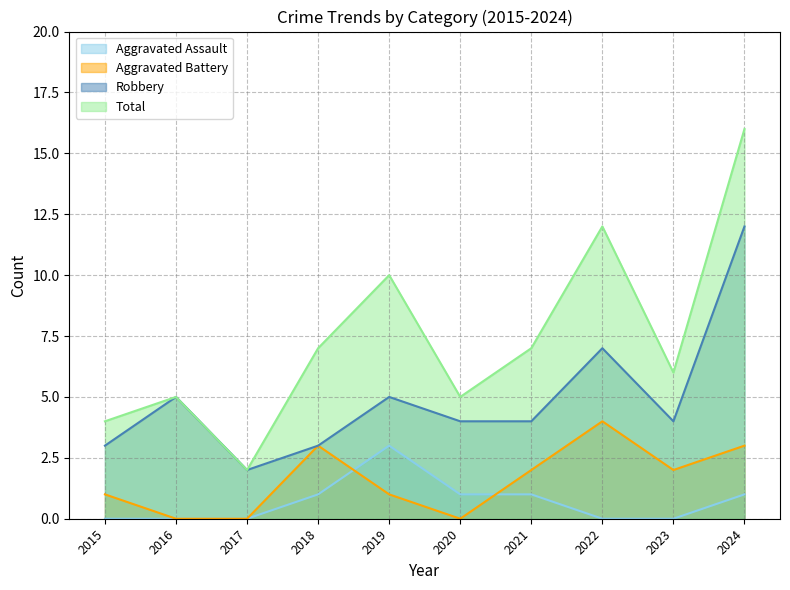

What is the difference between the highest and lowest values at 2020?

5